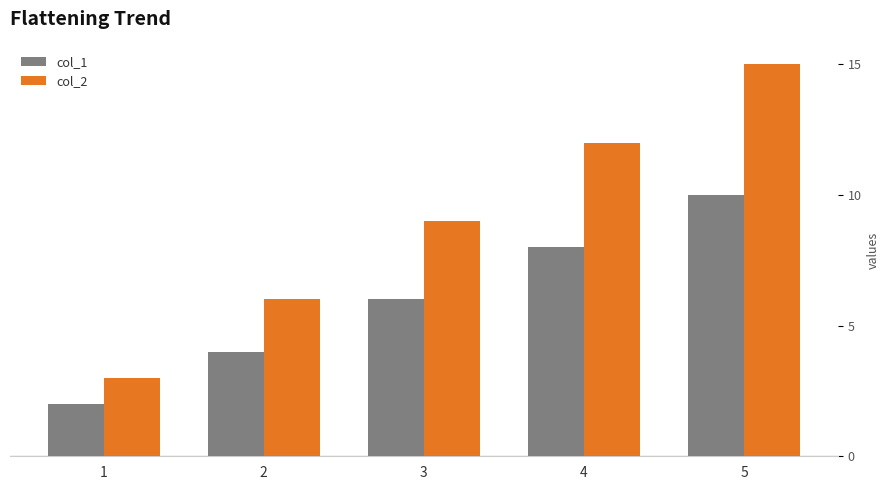

What value does the col_2 series have at 2, to the nearest 10?

10